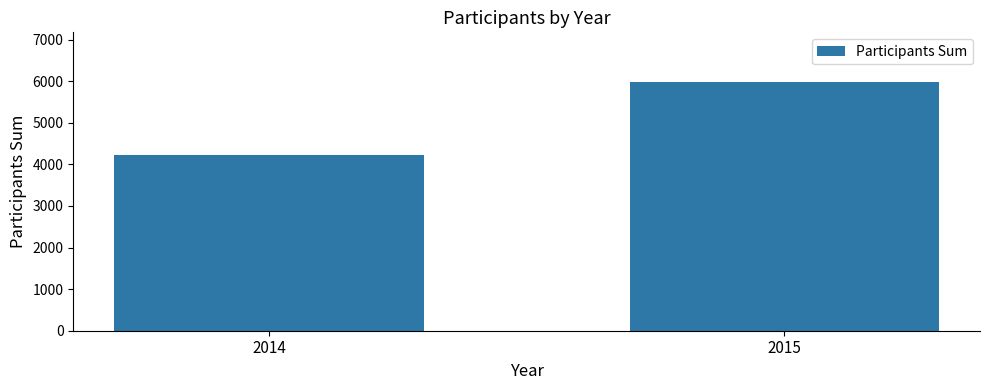

Rank the categories by value from highest to lowest.

2015, 2014